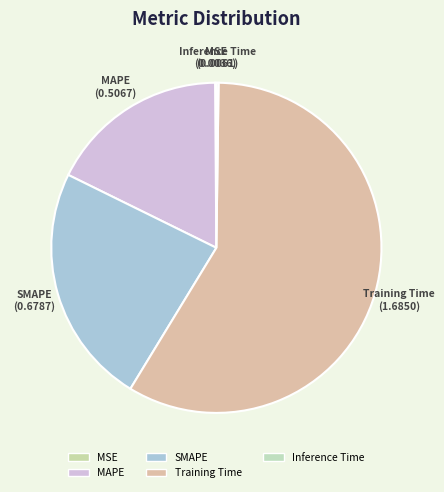

Does Training Time represent more than half of the total?

Yes